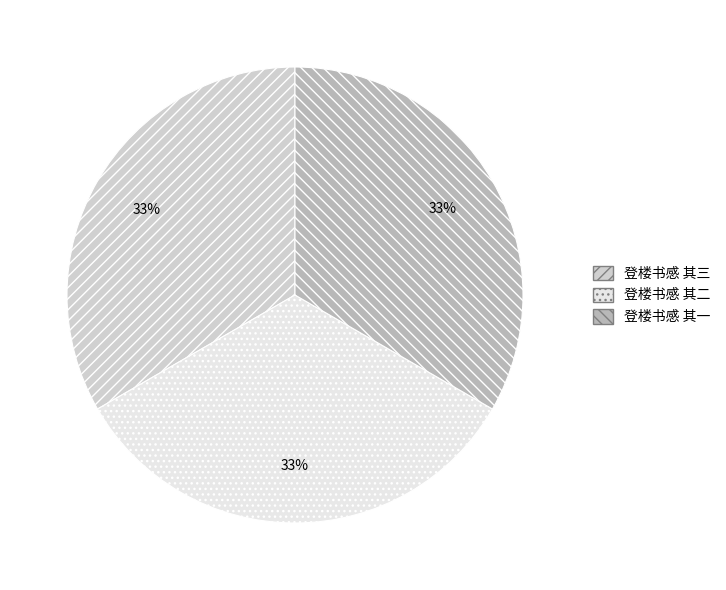

How many slices are in this pie chart?

3